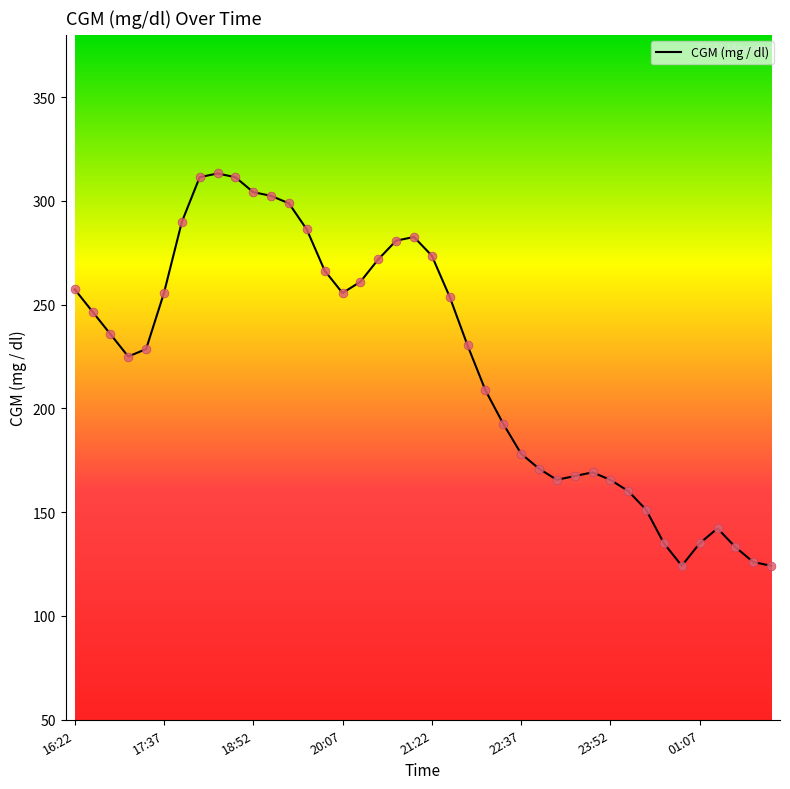

What is the smallest value displayed?

124.2